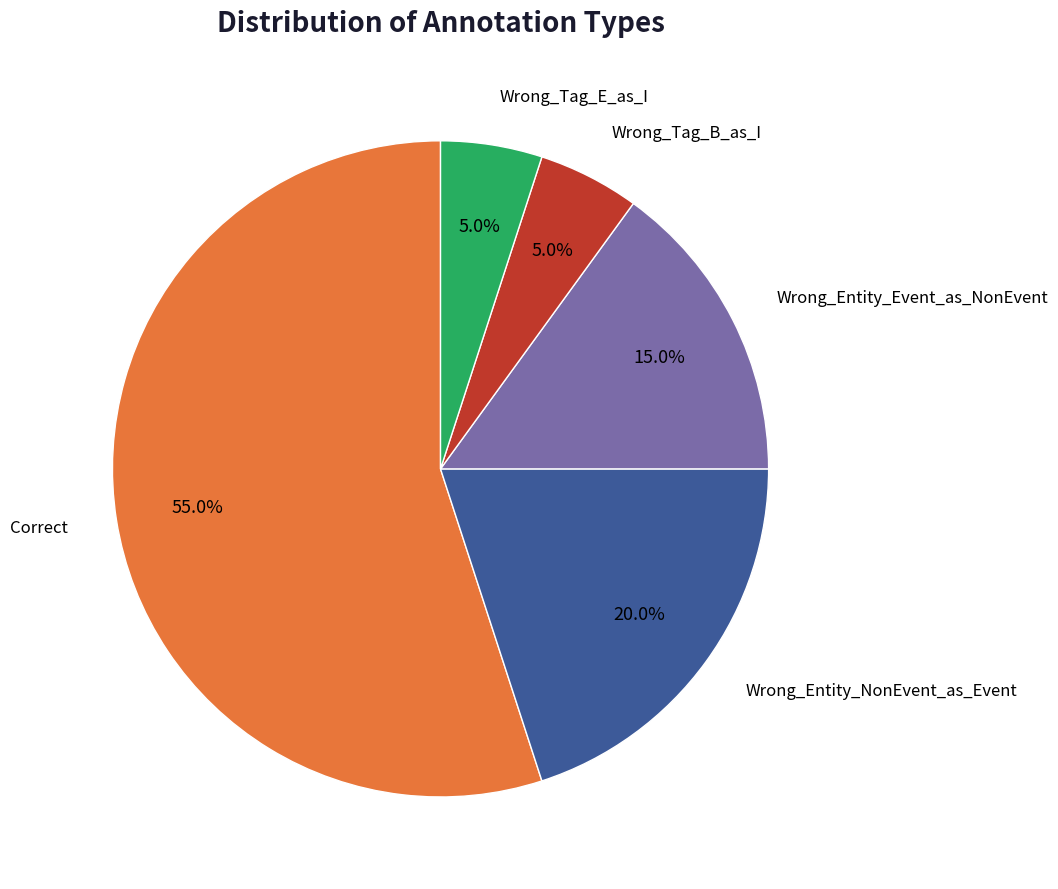

Is there a majority slice in this chart?

Yes